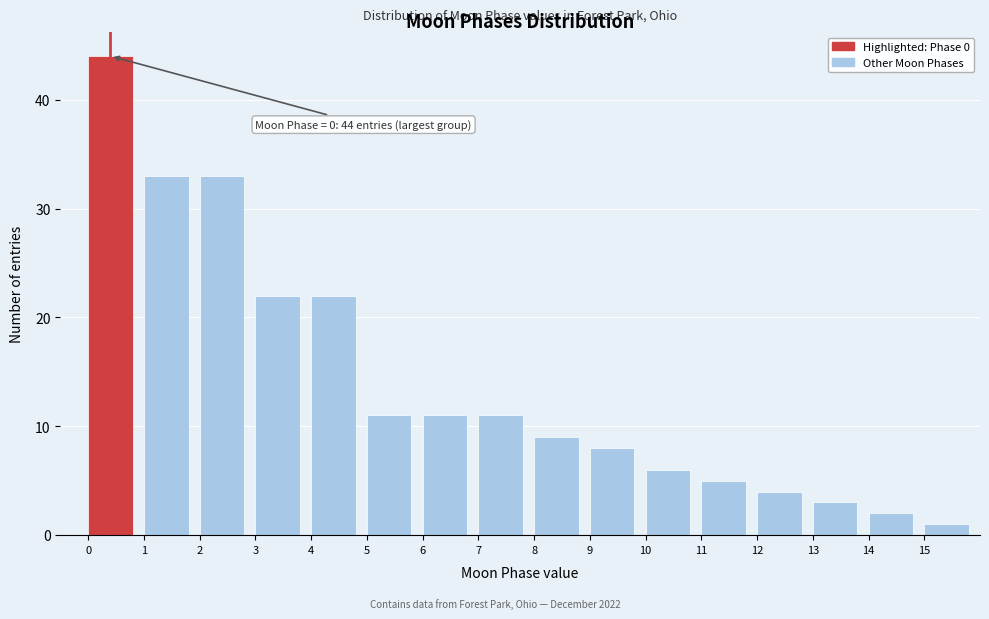

Which range on the x-axis has the tallest bar?

0 to 1